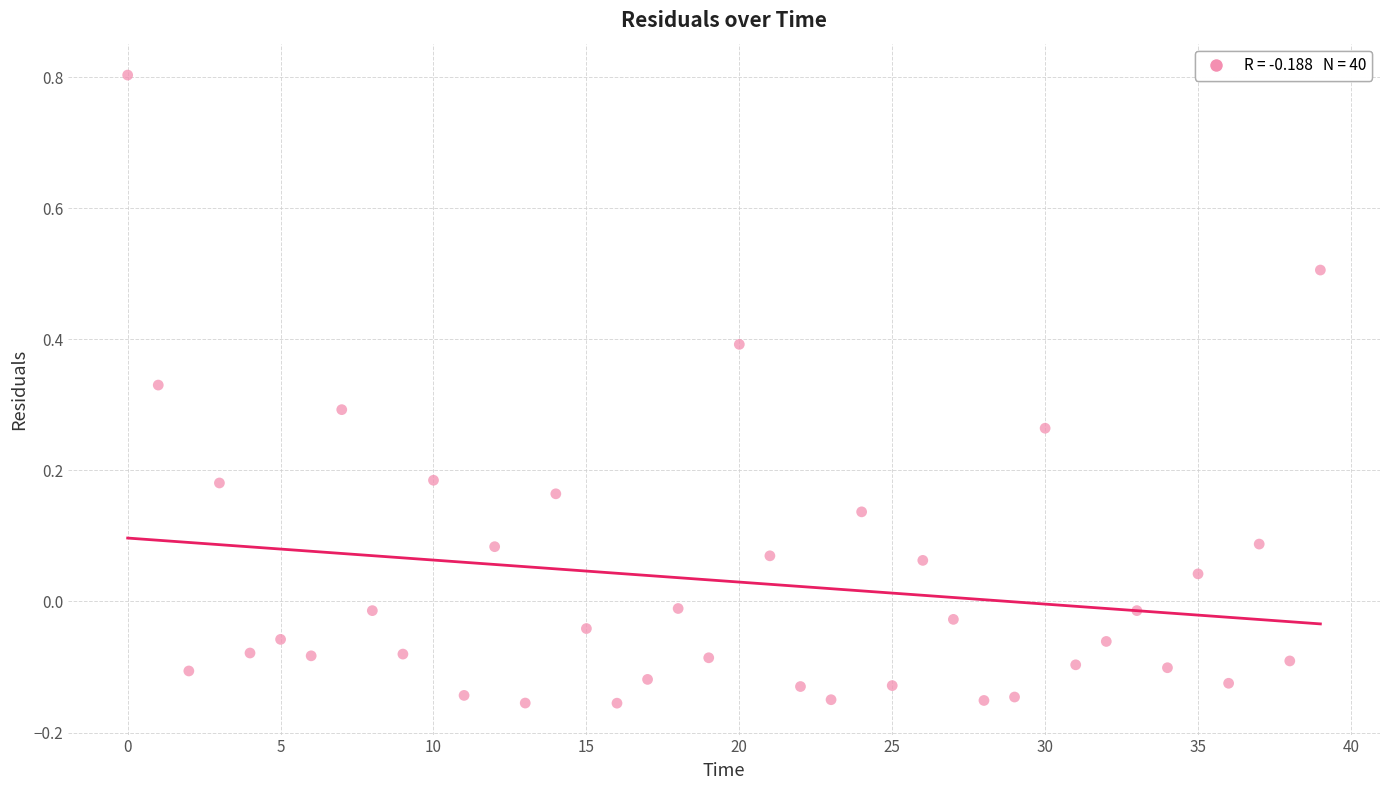

What is the range of Y values (max minus min)?

1.0